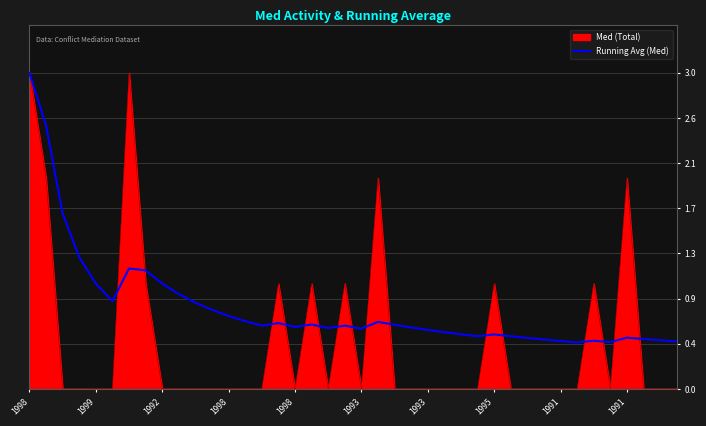

Does the chart have visible grid lines?

Yes